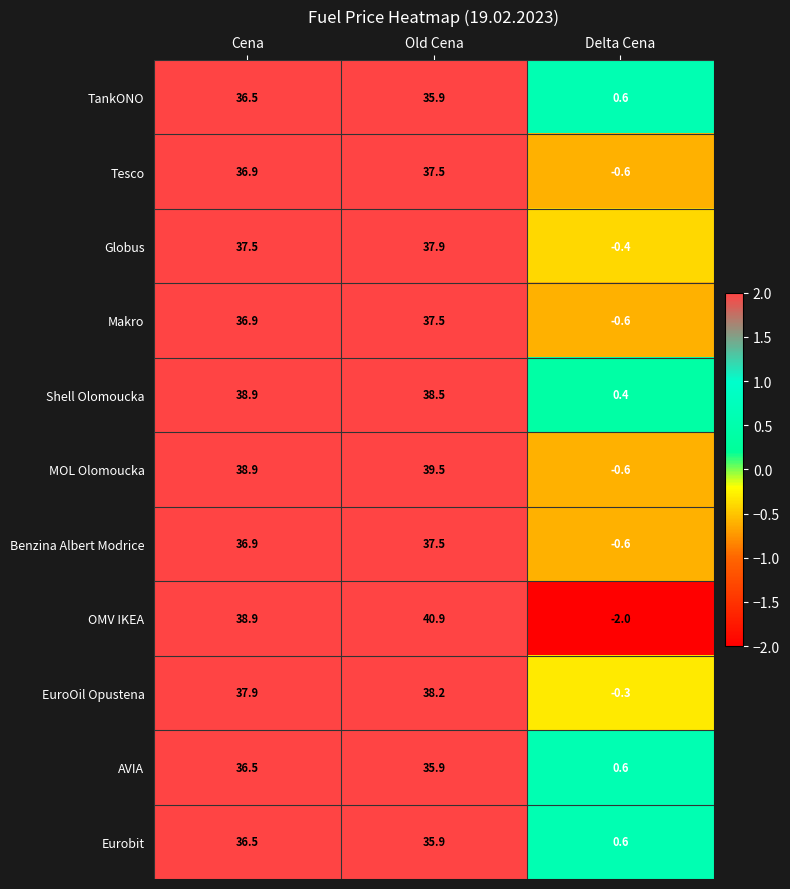

At how many categories does at least one series exceed 36?

2